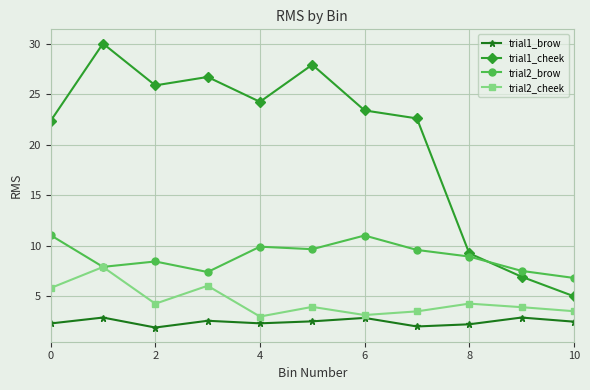

What is the minimum value for trial2_brow?

6.8